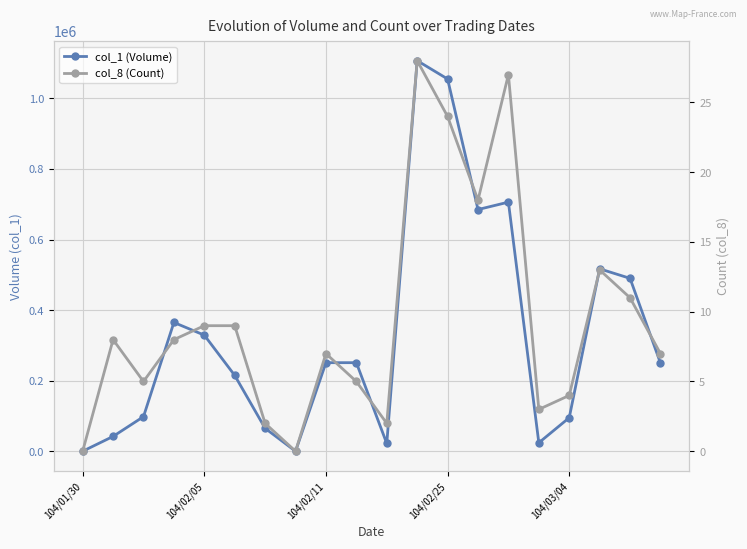

What is the value of the col_1 (Volume) point at the 7th from the left?

65000